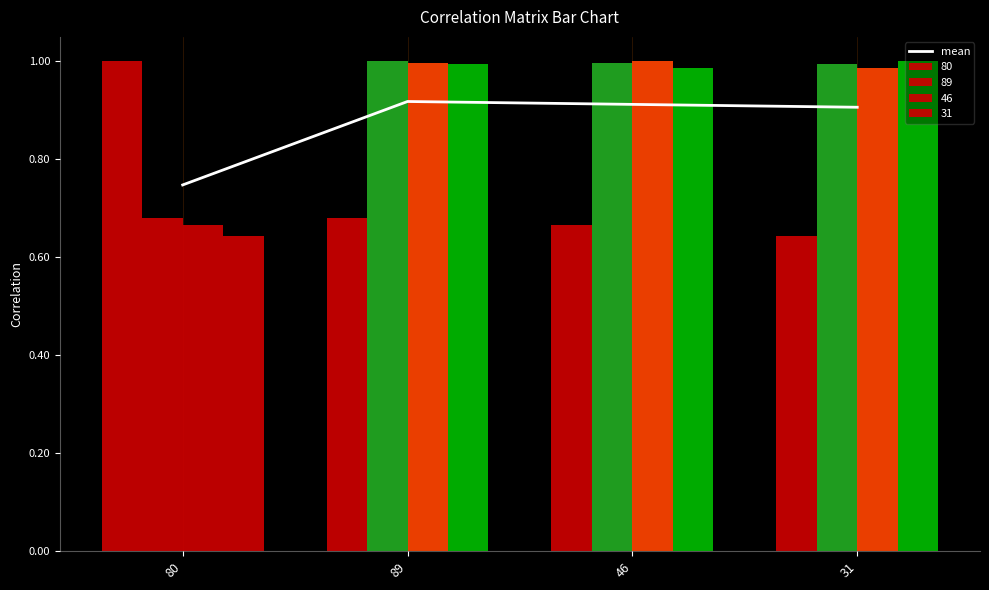

Reading left to right, list all the values displayed in this chart.

80=0.7	89=0.9	46=0.9	31=0.9